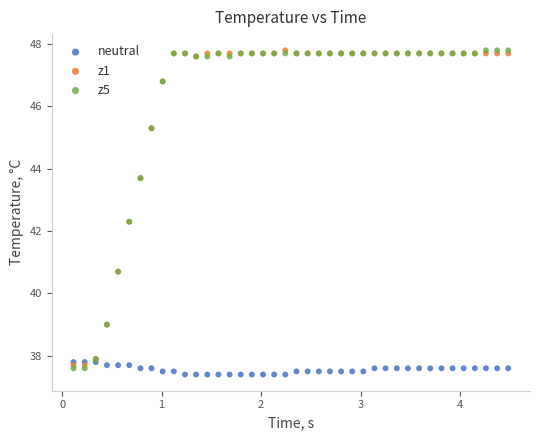

What are all the series names shown in the legend?

neutral, z1, z5